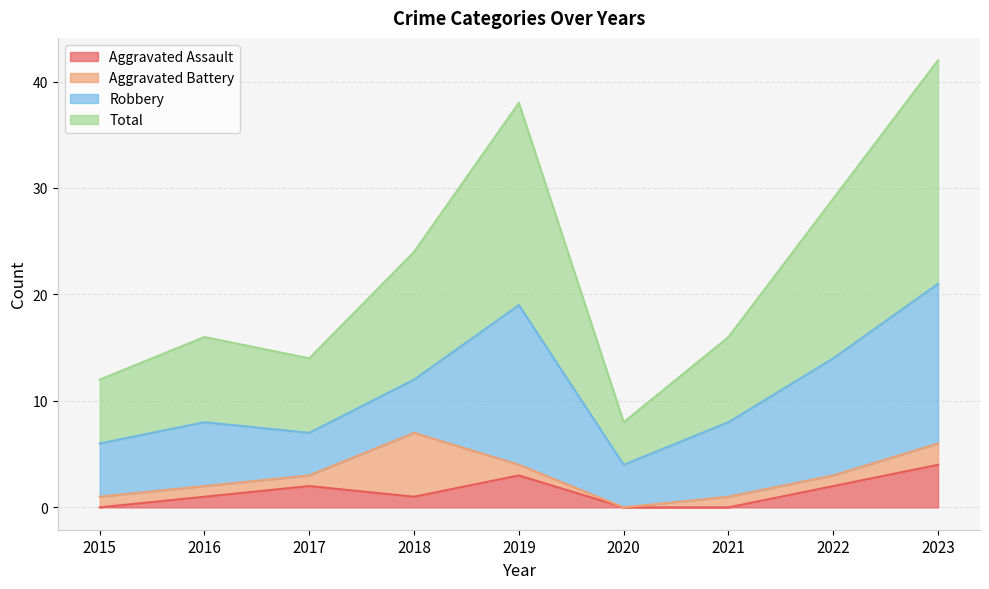

What is the highest value of the Aggravated Assault series?

4